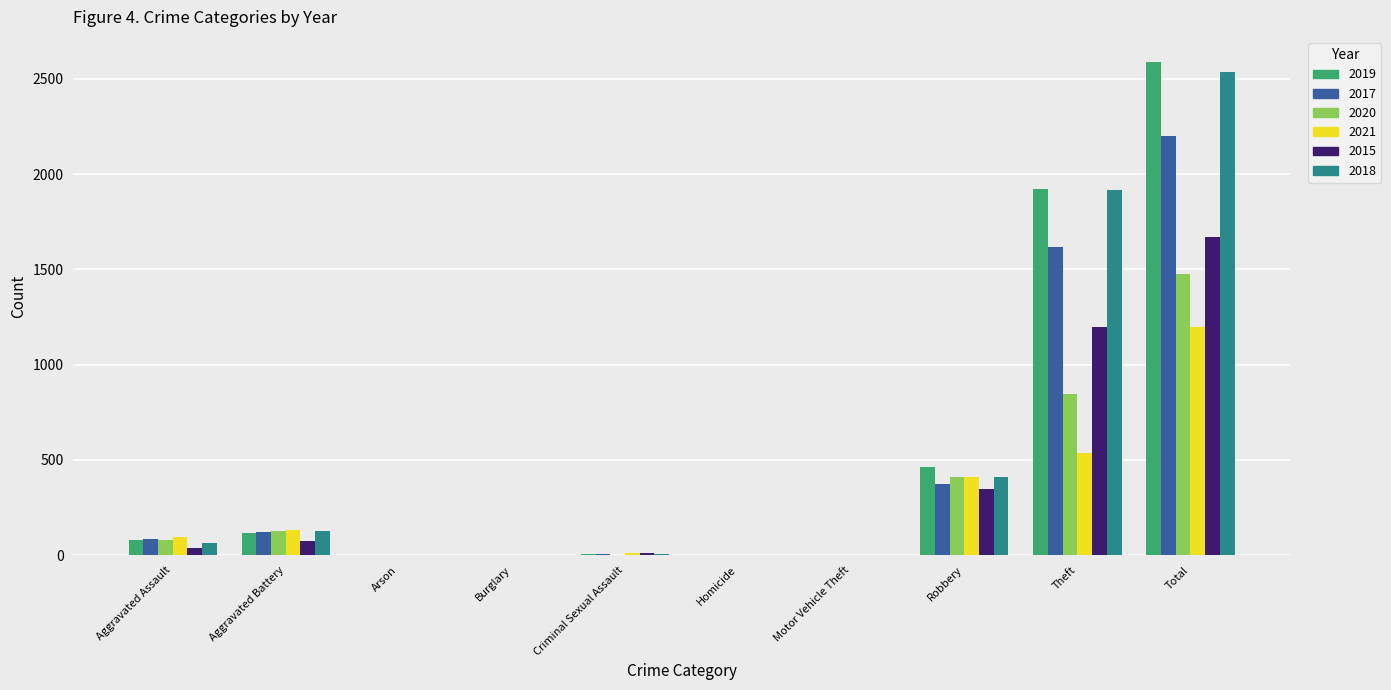

The value of 2021 at Theft is 249. True or false?

False